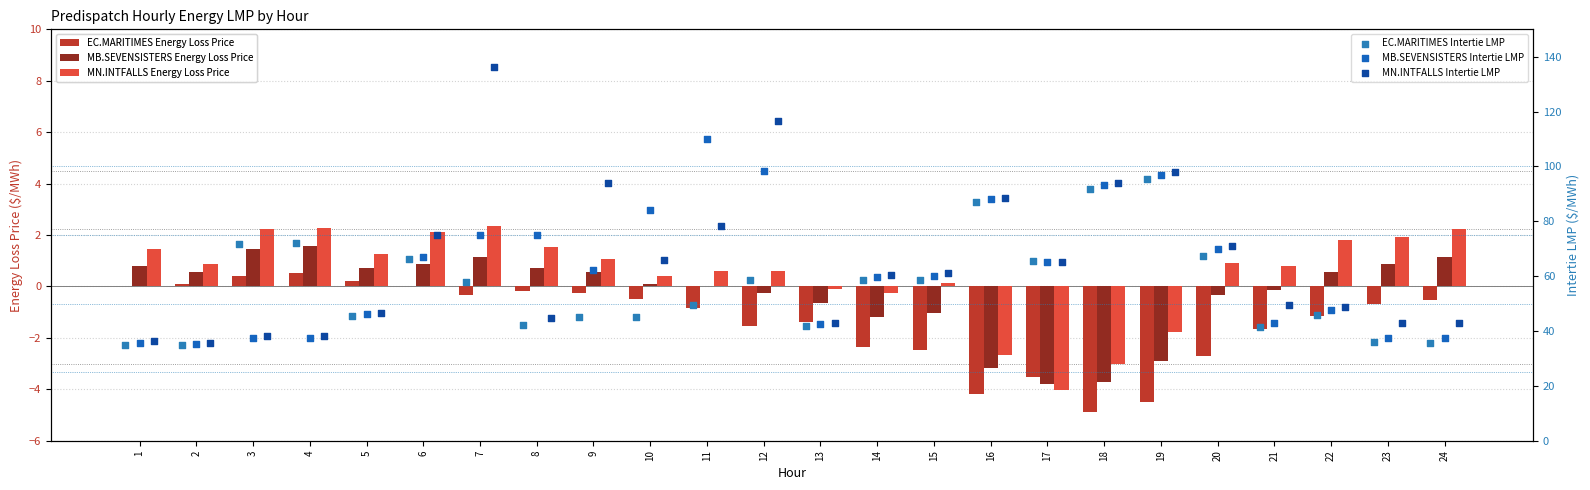

Which series has the widest spread of Y values?

MN.INTFALLS Intertie LMP